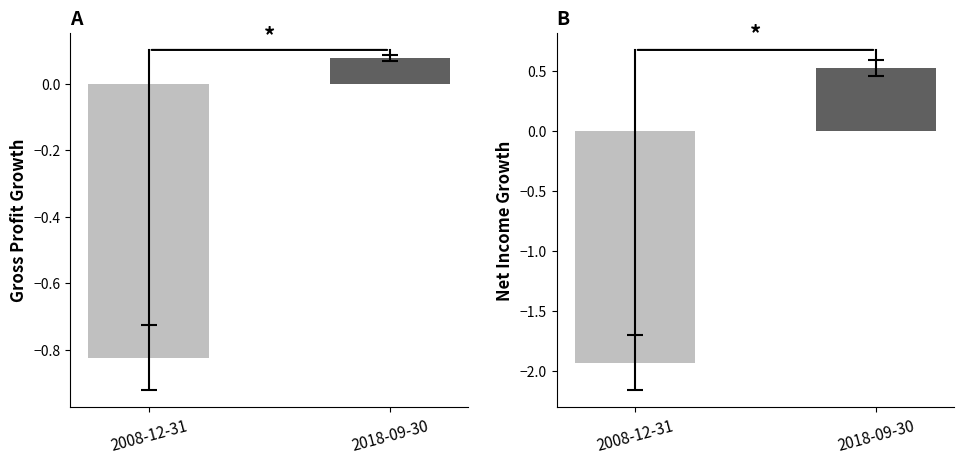

Which series has the largest range (max minus min)?

Net Income Growth